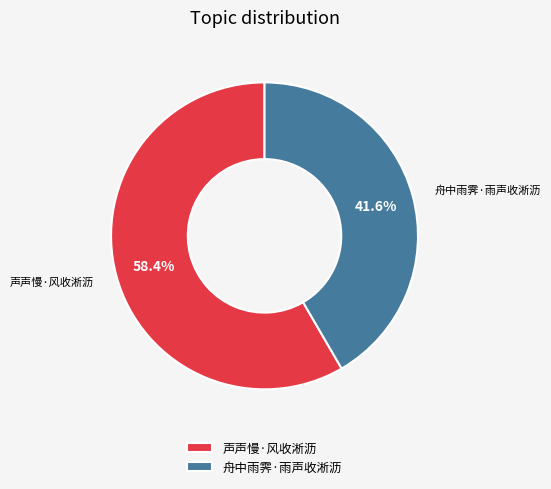

The 舟中雨霁·雨声收淅沥 slice represents 42% of the pie. True or false?

True